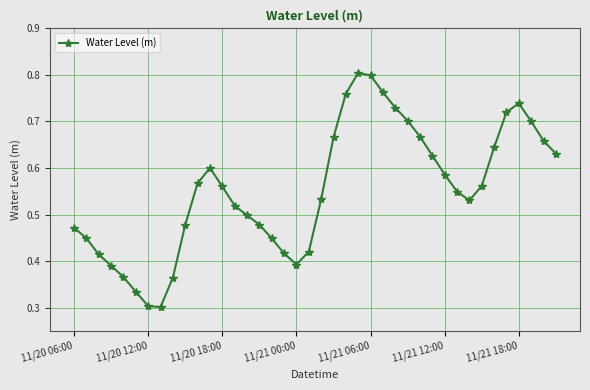

What is the sum of all values?

22.1